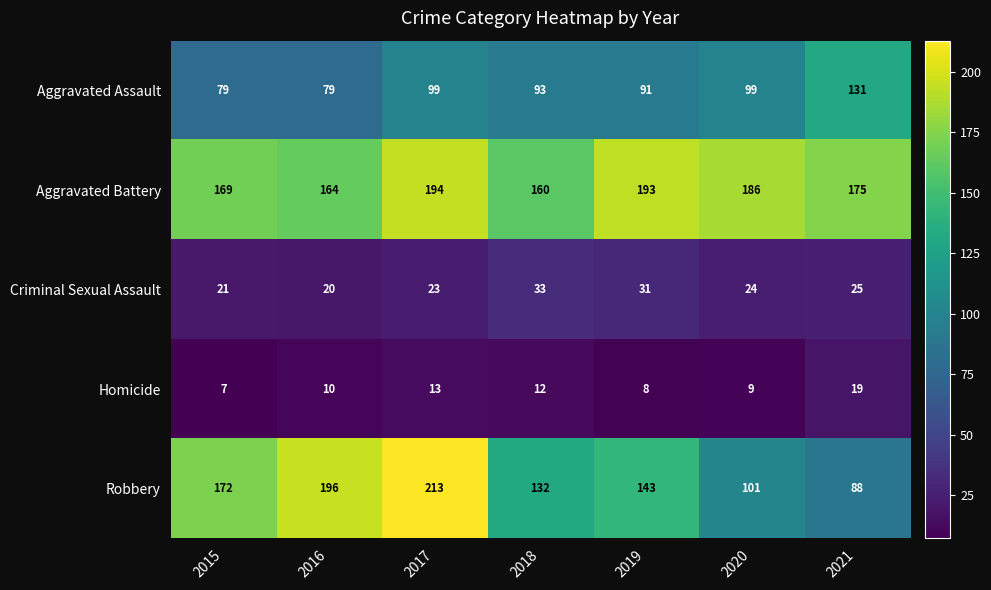

What is the maximum value shown in the chart?

213